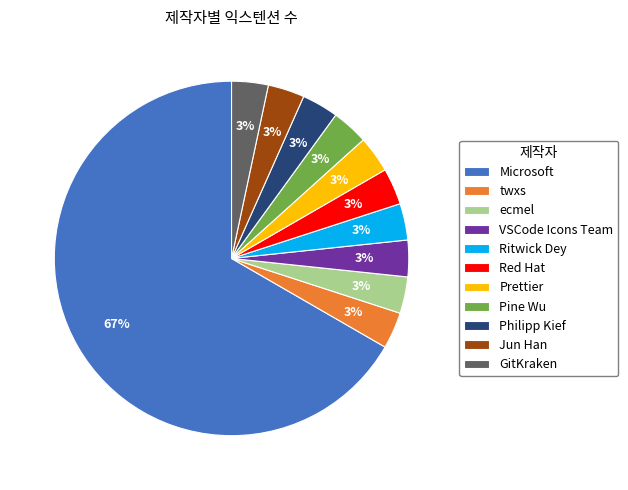

Which category has the biggest portion of the pie?

Microsoft